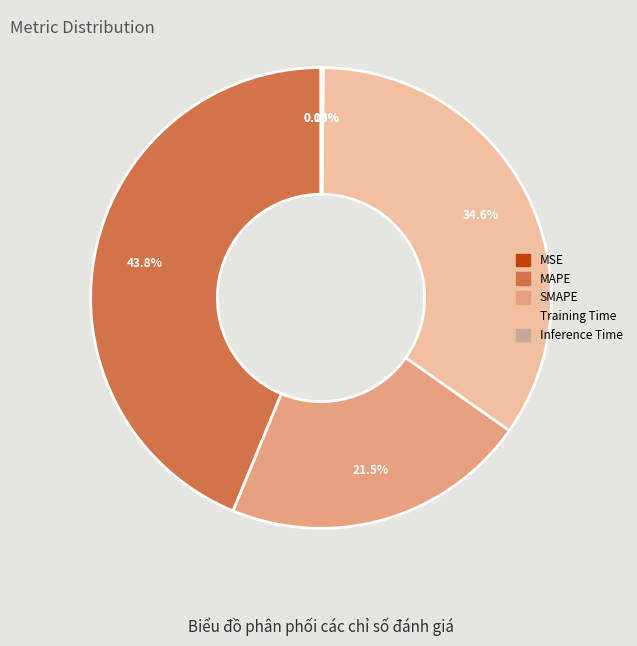

Which slice is the largest?

MAPE